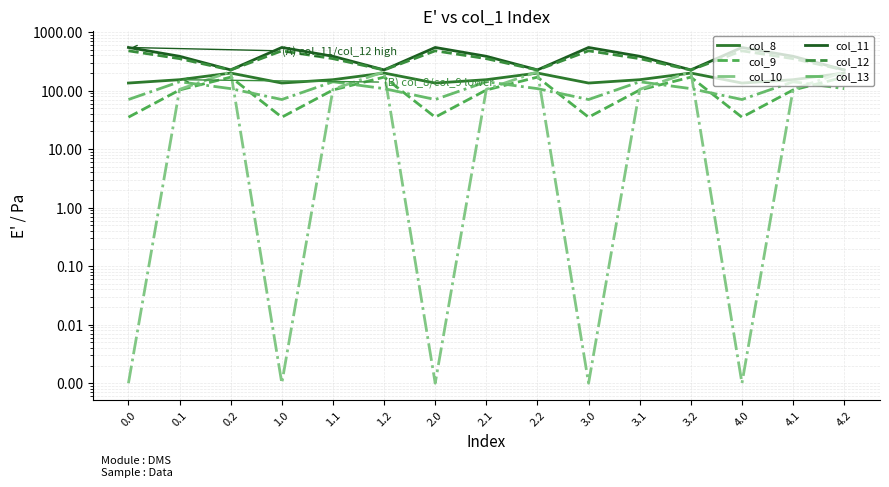

After their last crossing, which series has the higher values: col_10 or col_13?

col_10